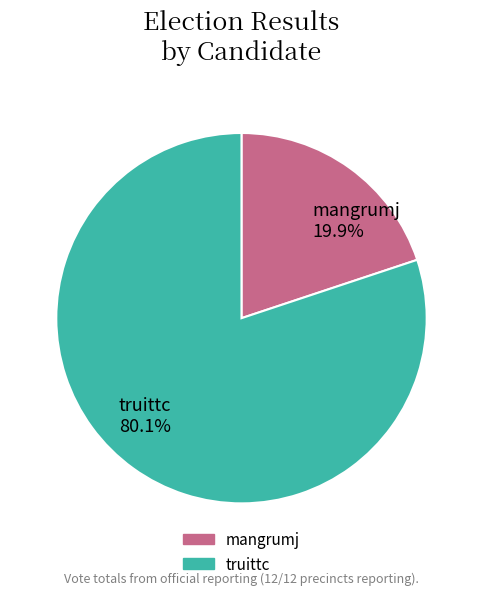

Is truittc the majority of the pie?

Yes